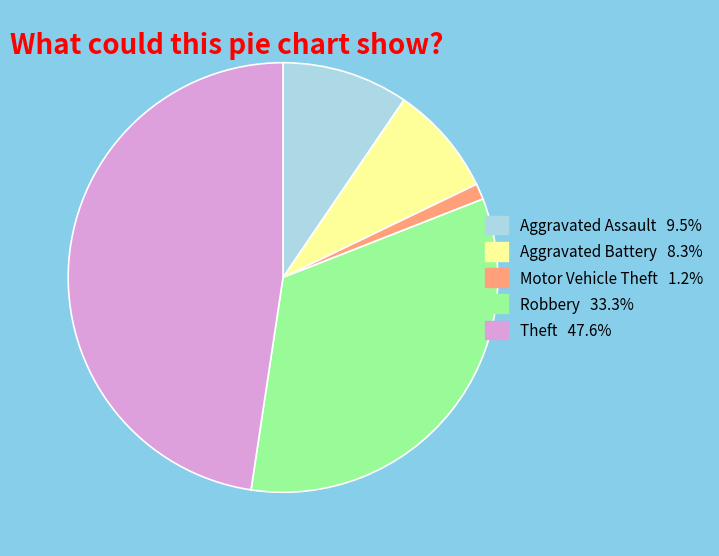

Approximately how many times larger is the value at Robbery compared to Aggravated Battery?

4.0